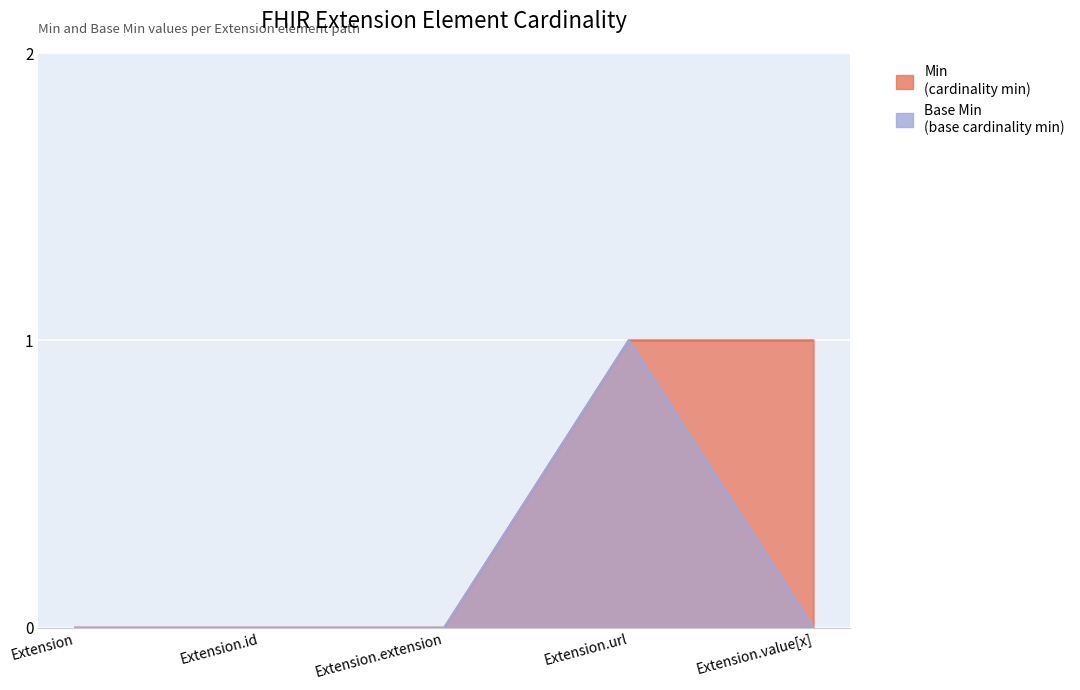

What are all the series names shown in the legend?

Min, Base Min